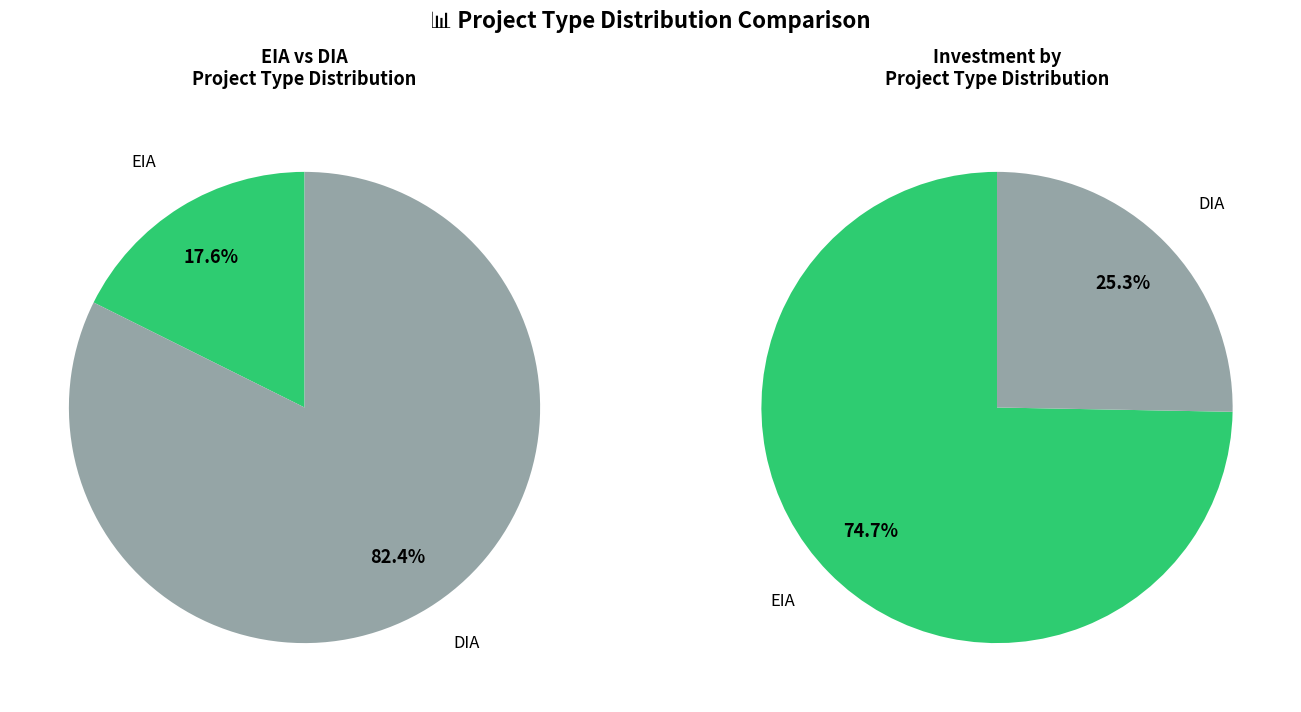

How much of the chart is everything except EIA?

82.4%